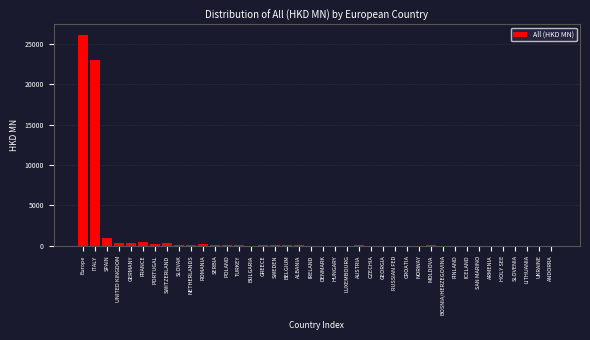

Where is the data nearest to the value 13055?

ITALY